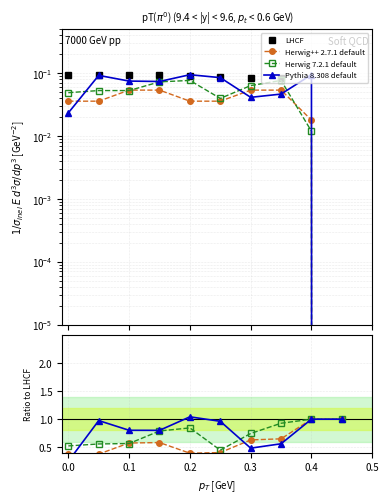

How many categories are shown in the chart?

10